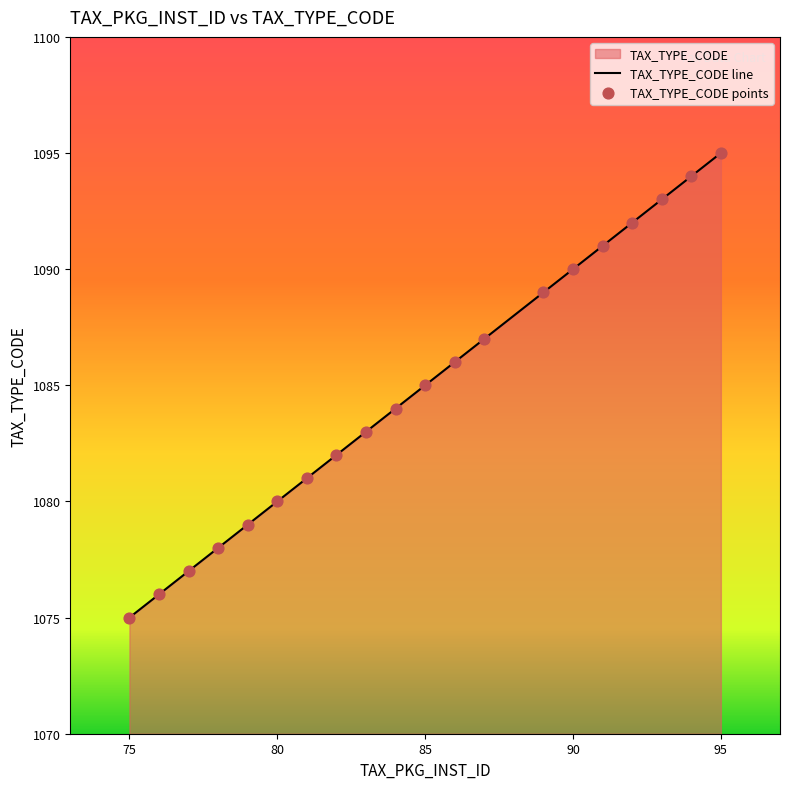

Which has a higher value, 78 or 93?

93